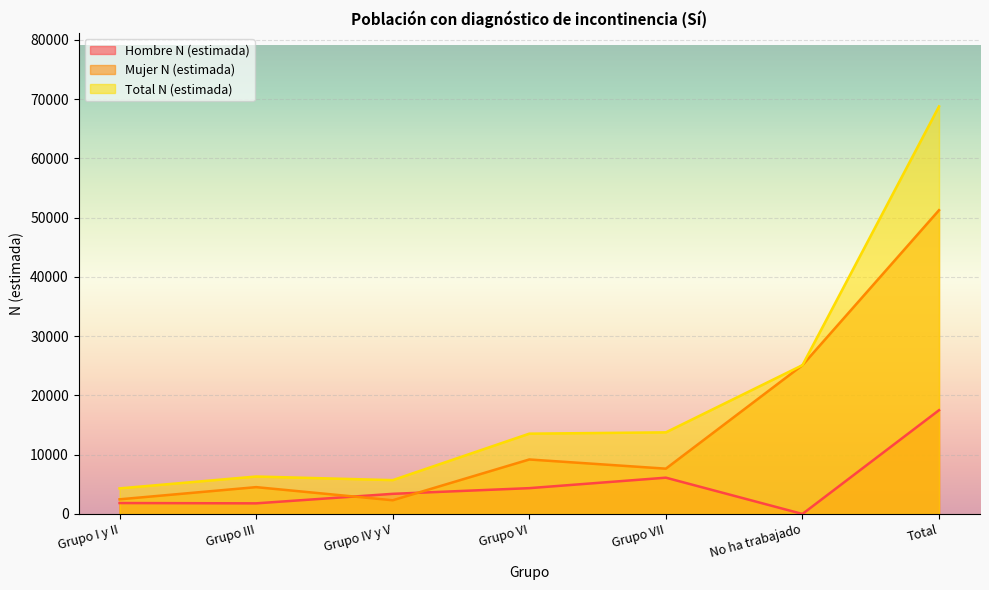

Where is the first local minimum for Mujer N (estimada)?

Grupo IV y V